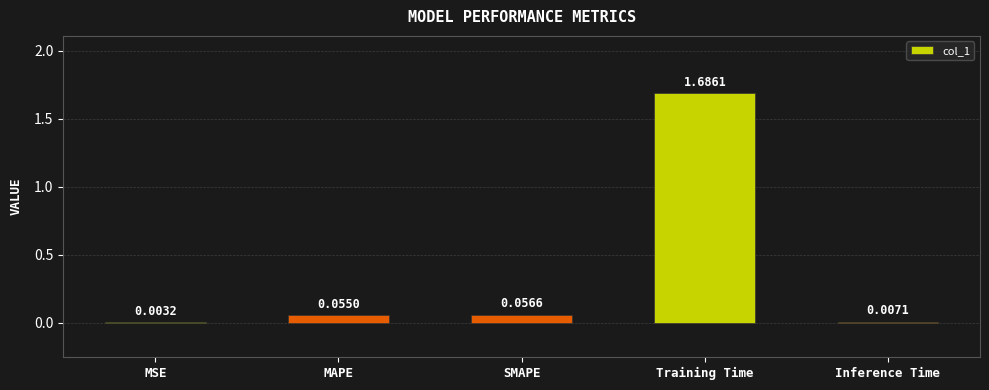

What is the average value?

0.4